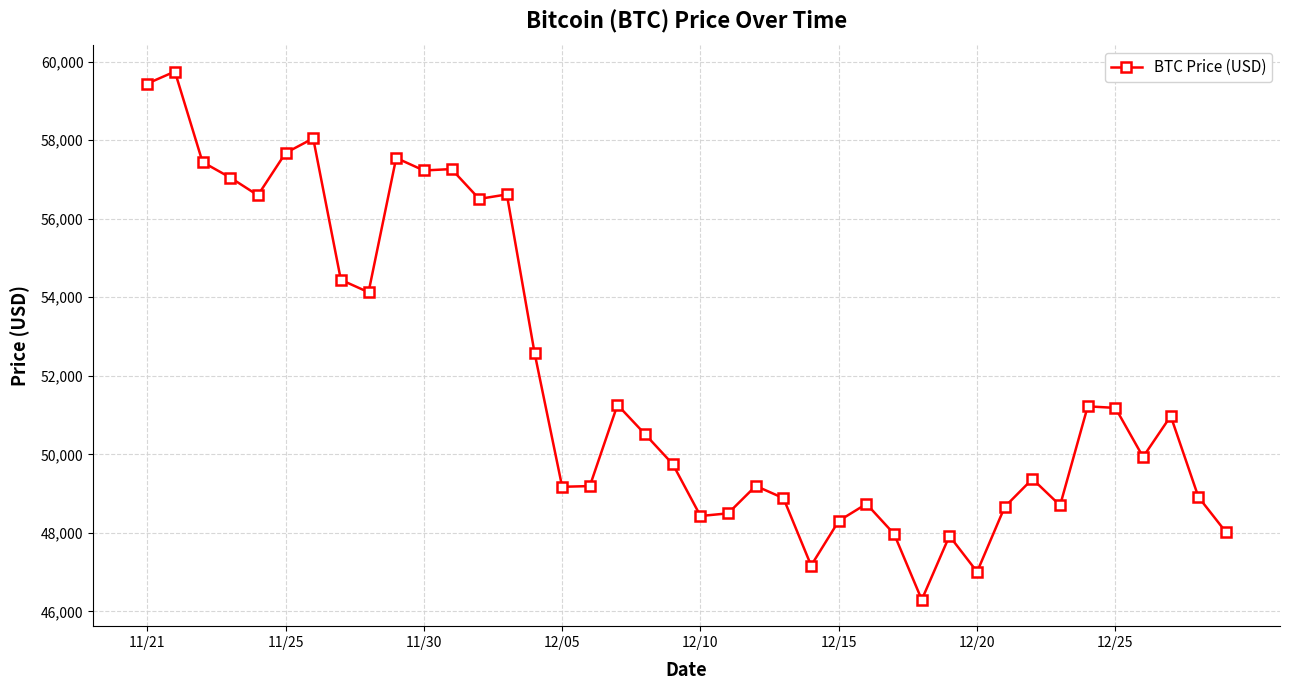

True or false: there are more than 0 points higher than both neighbors.

True